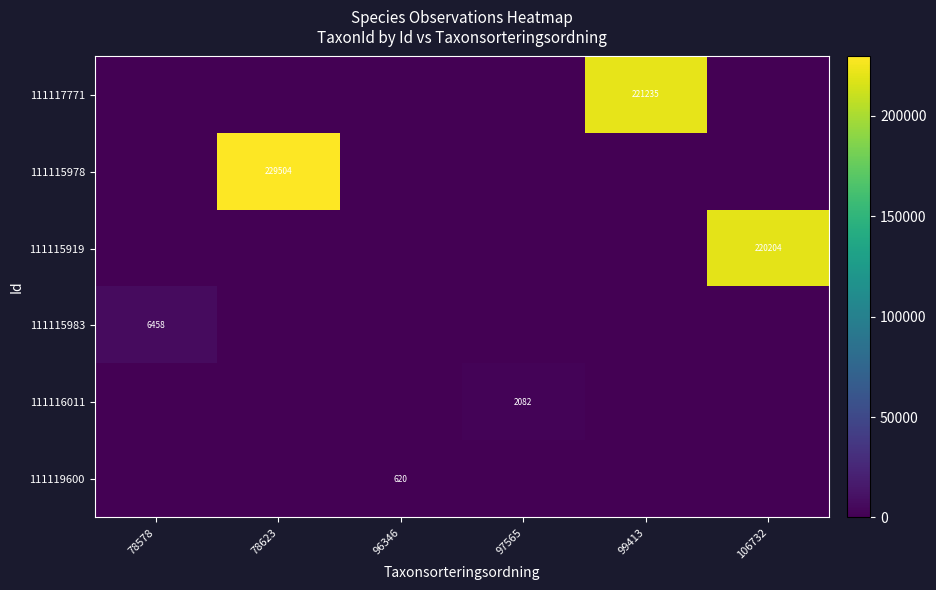

Between 106732 and 97565, which is larger?

106732